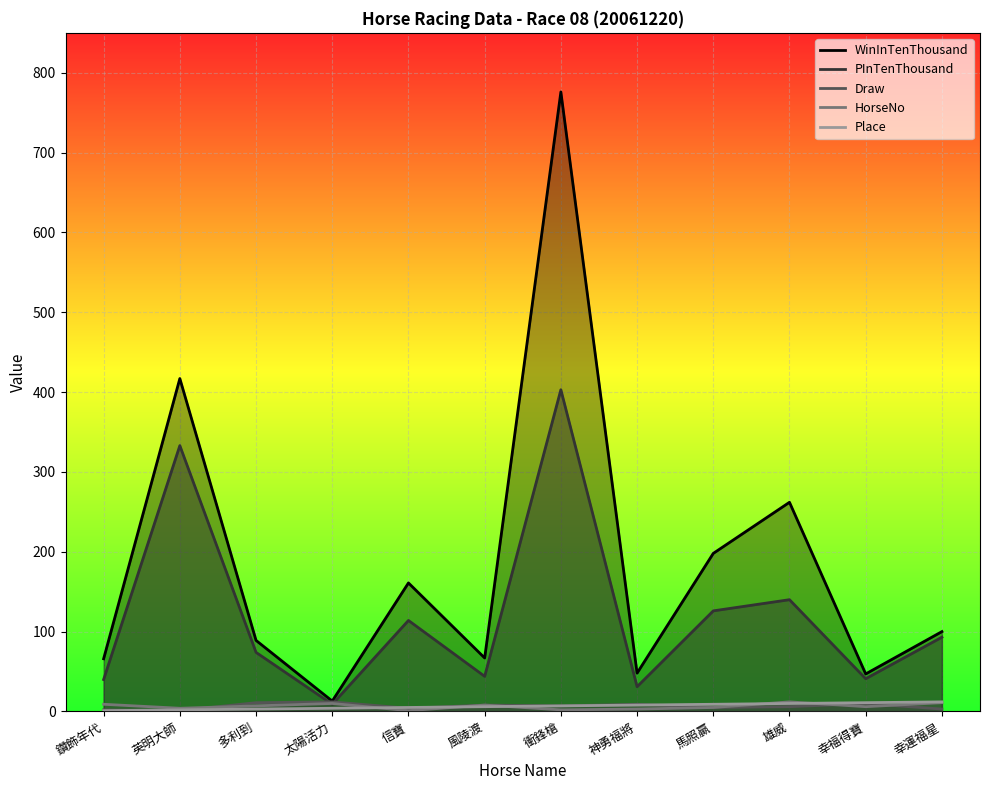

Rank the series at 神勇福將 from lowest to highest value.

HorseNo, Place, Draw, PInTenThousand, WinInTenThousand